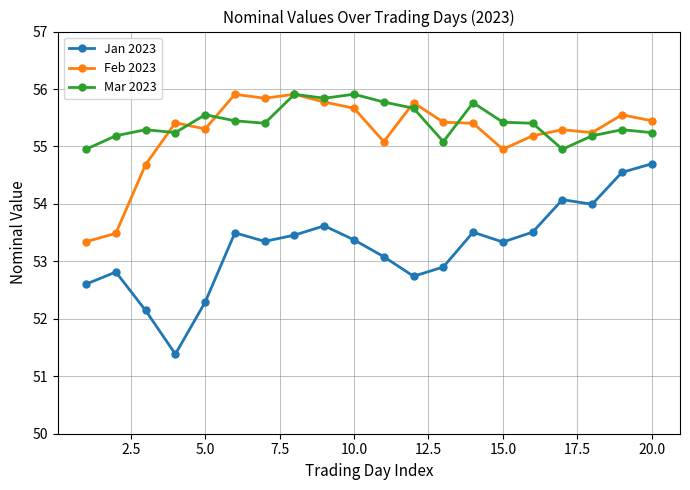

What is the difference between the maximum and minimum values in the Jan 2023 series?

3.3